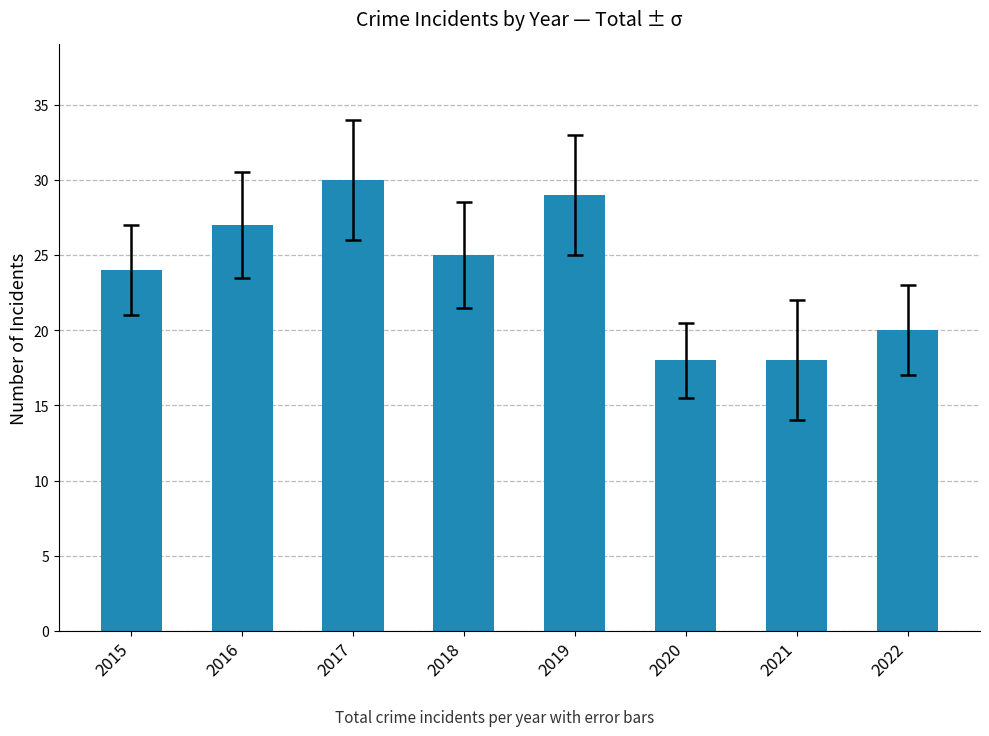

Does the chart contain stacked bars?

No